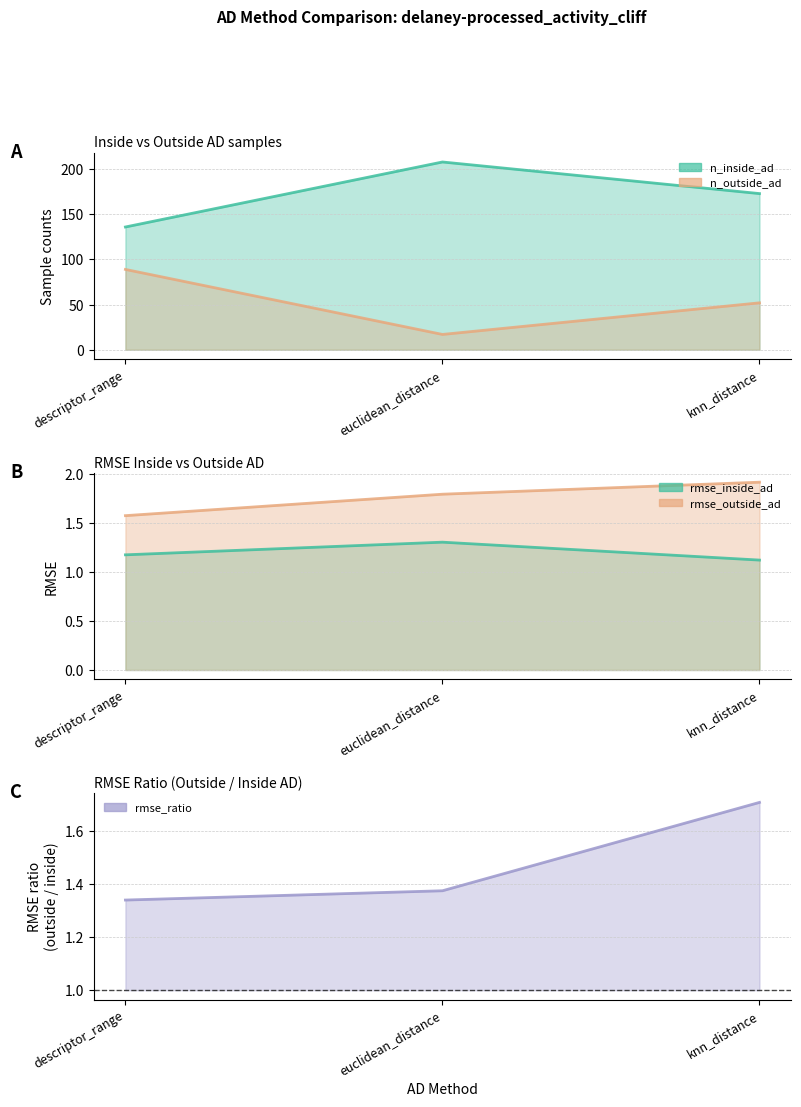

What is the difference between the maximum and minimum values in the n_outside_ad line series?

72.0